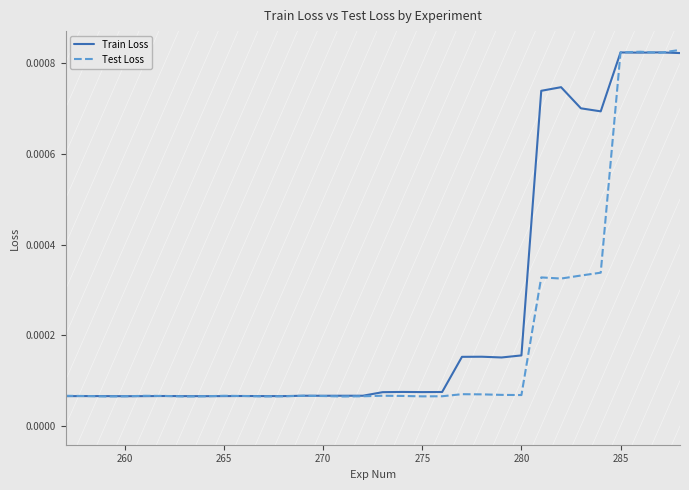

Which series has the largest total across all categories?

Train Loss